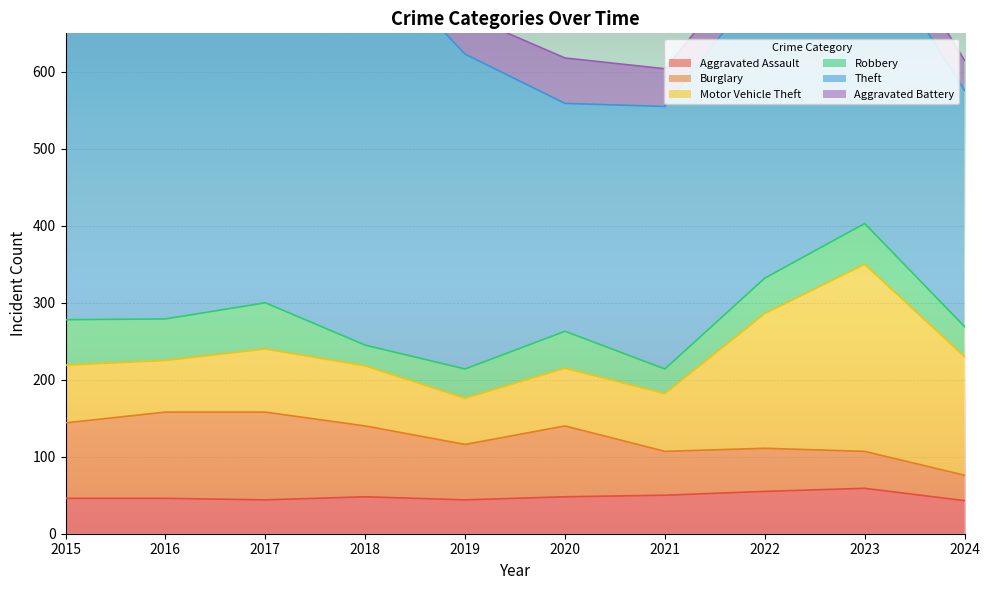

At 2023, list the series in order from smallest to largest.

Aggravated Battery, Burglary, Robbery, Aggravated Assault, Motor Vehicle Theft, Theft